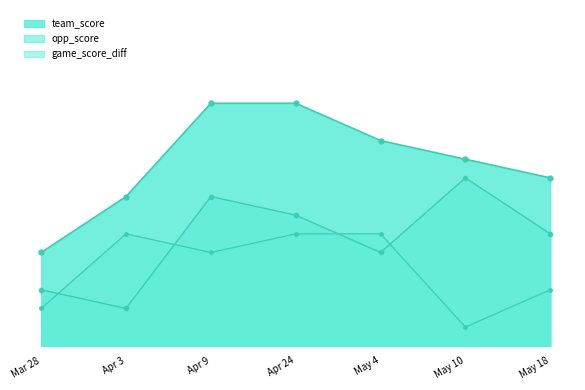

True or false: opp_score has more than 2 interior local peaks.

False